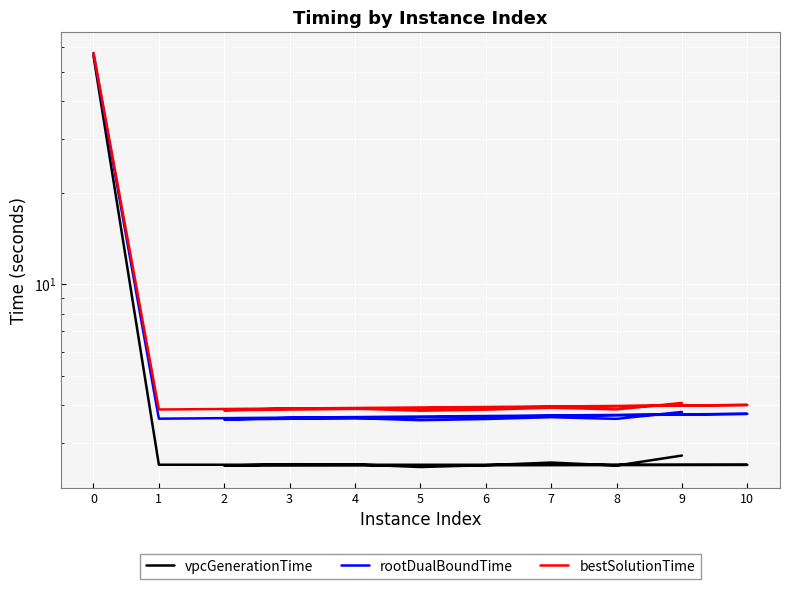

What is the difference between the highest and lowest values at 2?

1.3